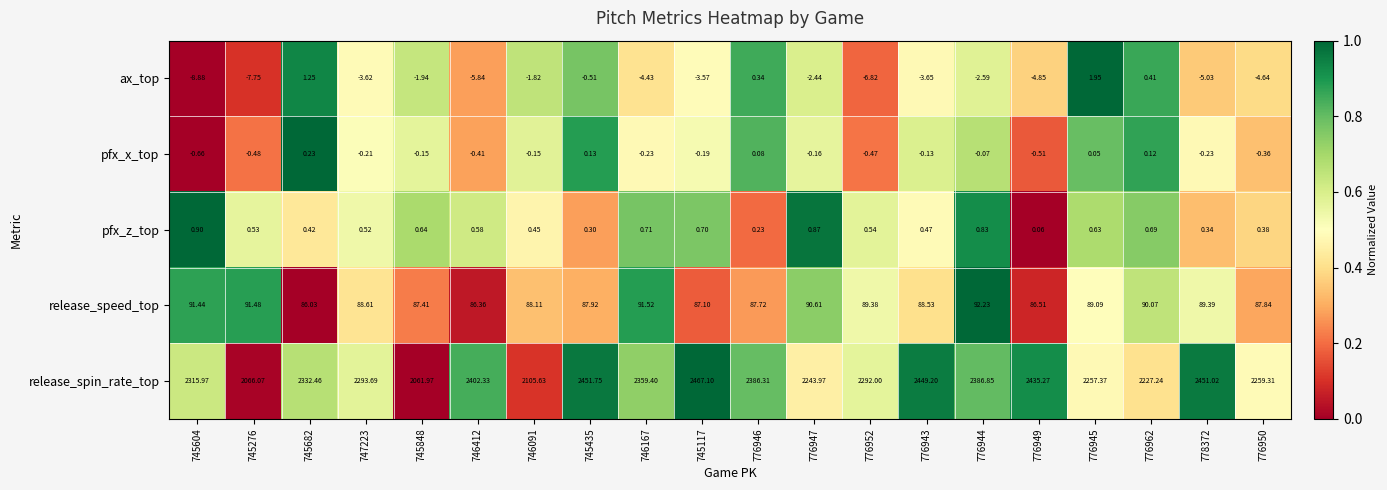

Which series has the widest spread of values?

release_spin_rate_top